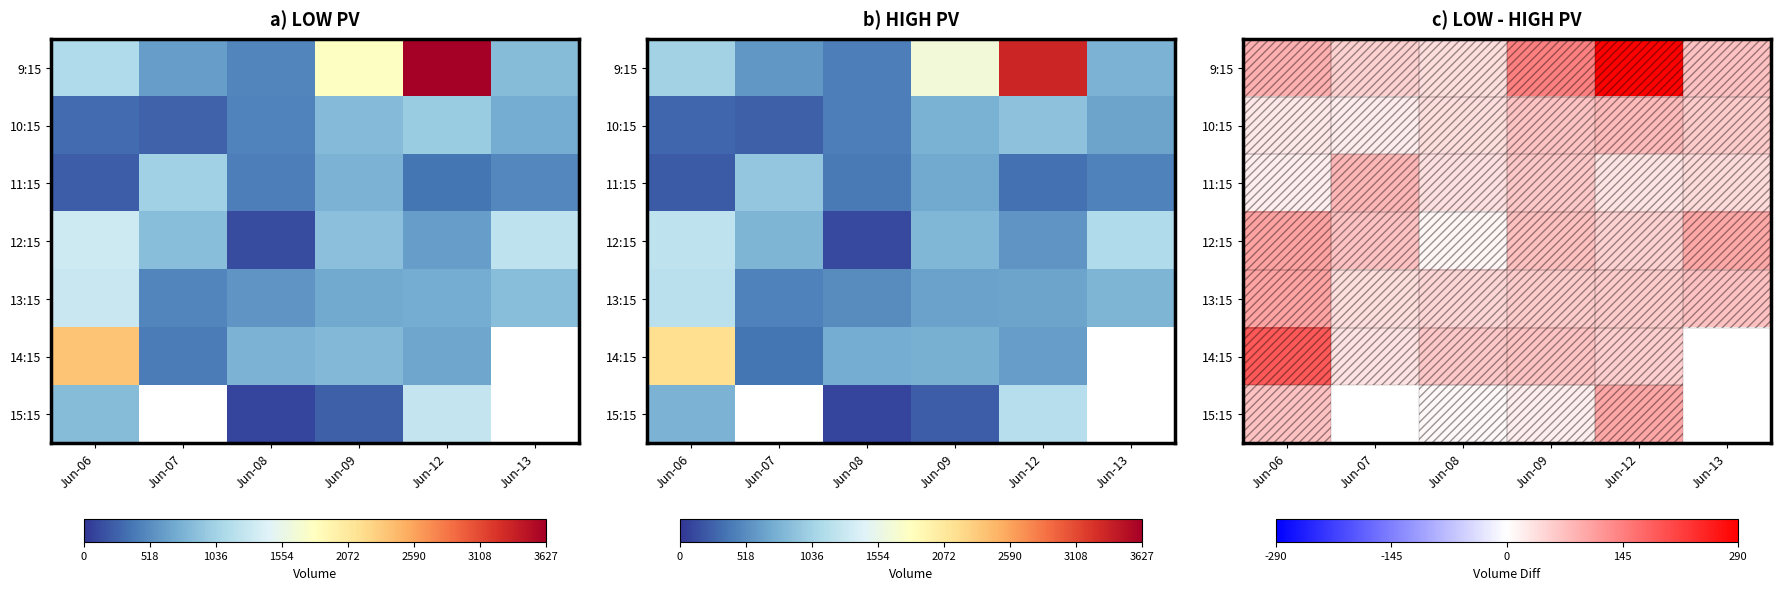

What is the difference between the second highest and minimum values in the 13:15 series?

31.3